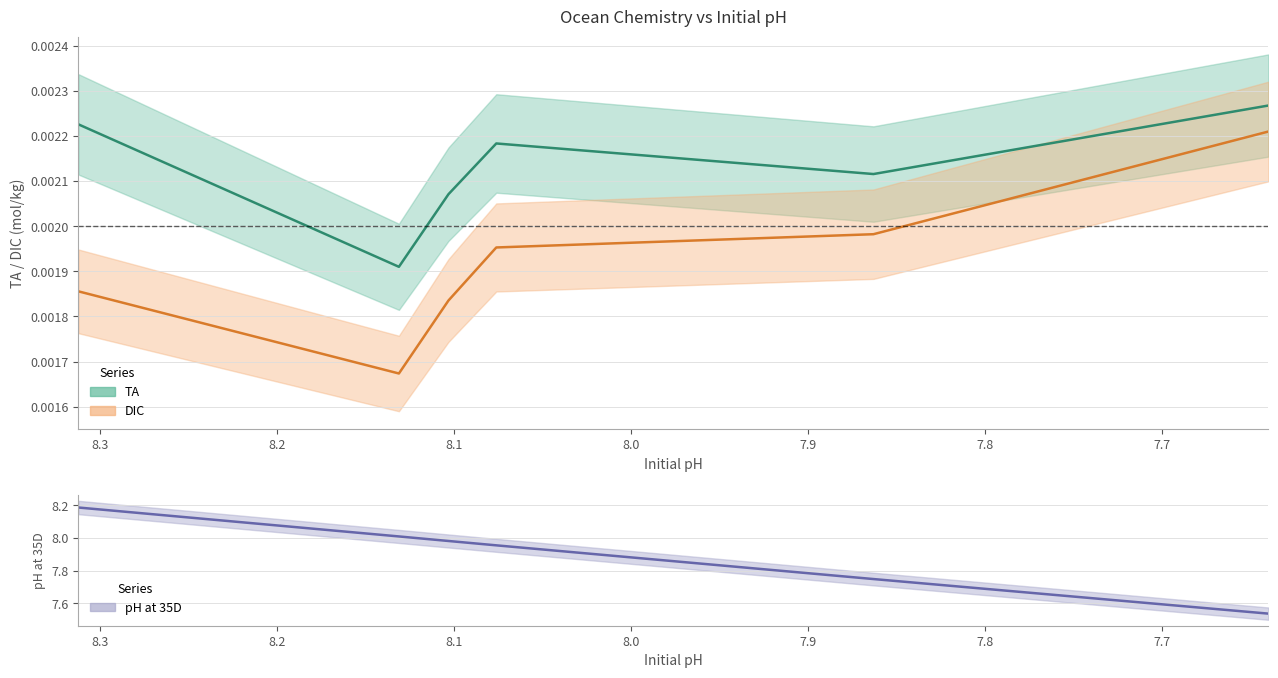

Reading right to left, what are all the values shown in this chart?

TA: 0.0	0.0	0.0	0.0	0.0	0.0
DIC: 0.0	0.0	0.0	0.0	0.0	0.0
pH_at_35D: 7.5	7.7	8.0	8.0	8.0	8.2